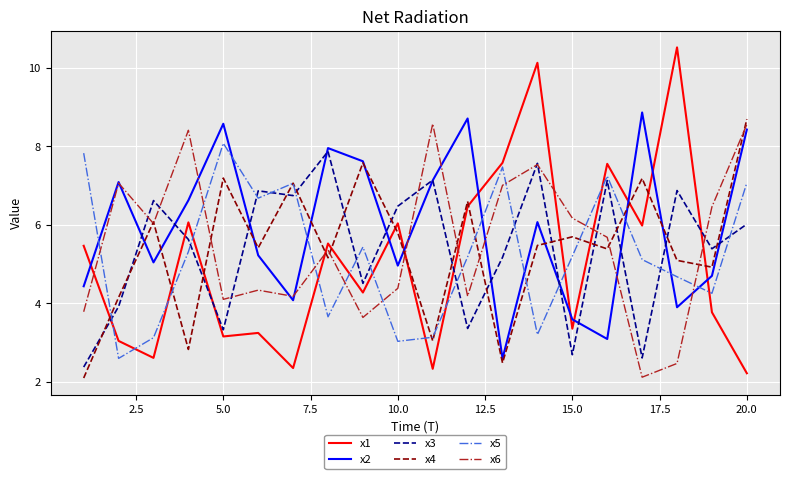

Which series has the largest total across all categories?

x2